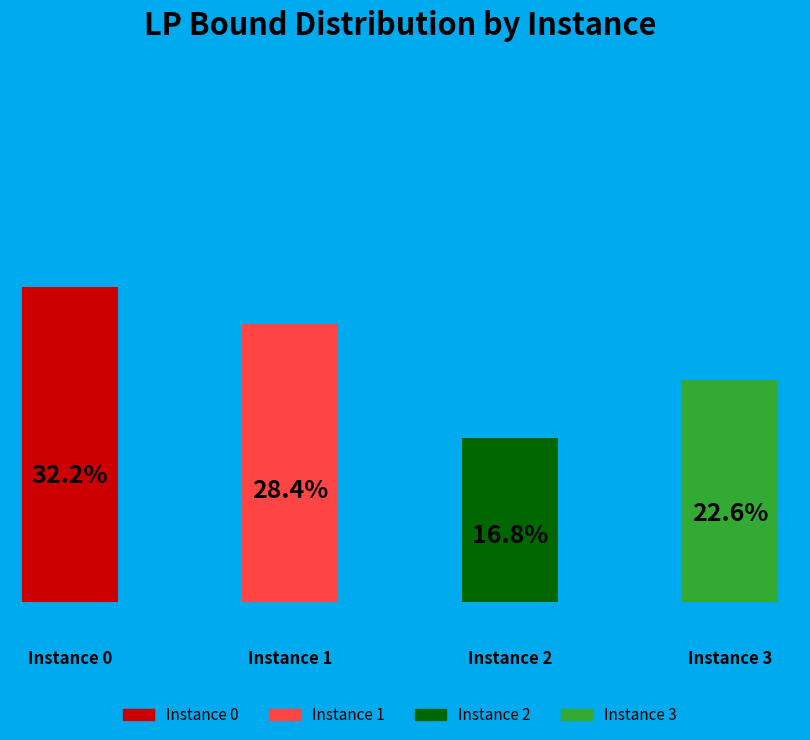

Rank the categories by value from highest to lowest.

0, 1, 3, 2